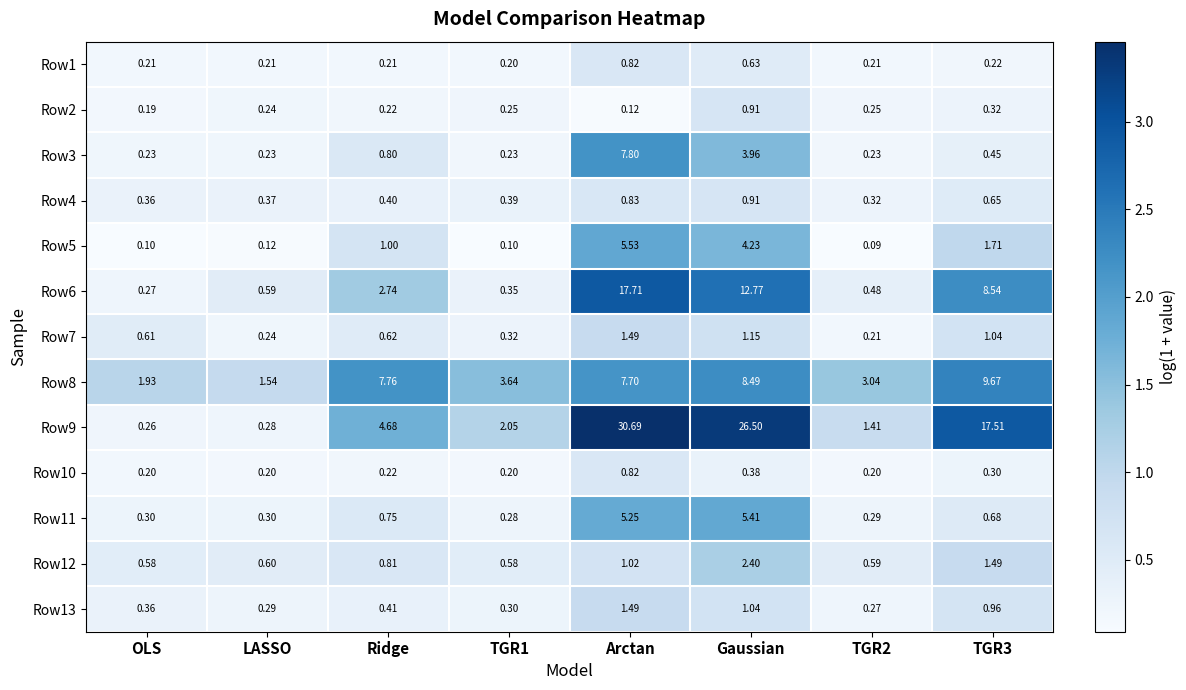

At which category does the chart reach its peak across all series?

Arctan